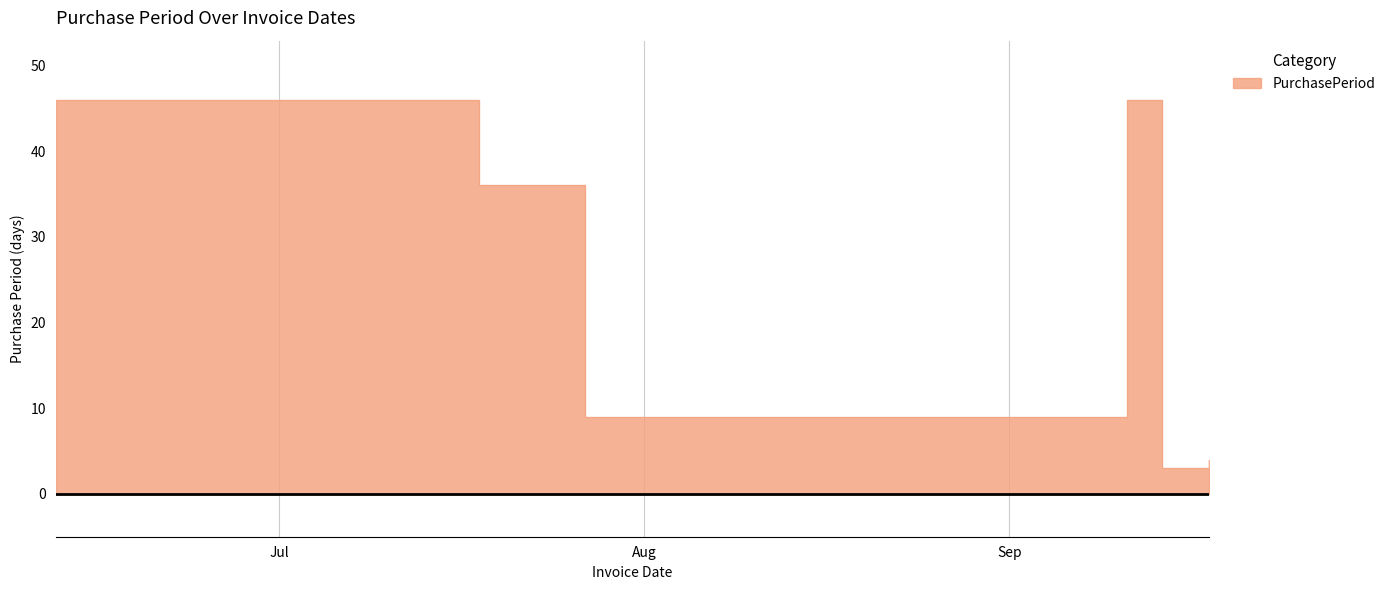

How many points are higher than both their immediate neighbors (excluding endpoints)?

1